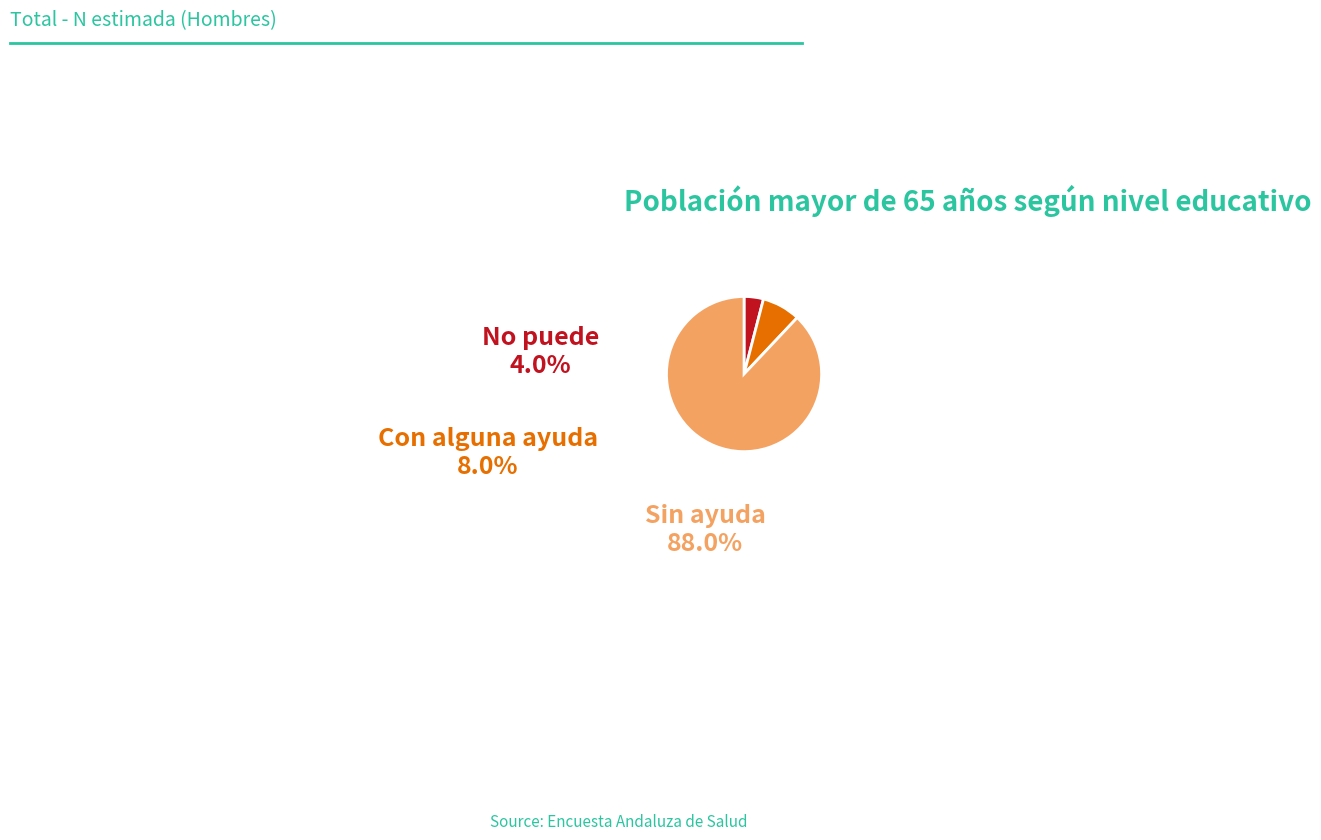

Between No puede and Sin ayuda, which is larger?

Sin ayuda